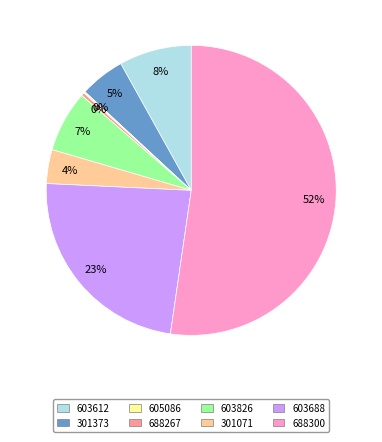

Which slice is the largest?

688300